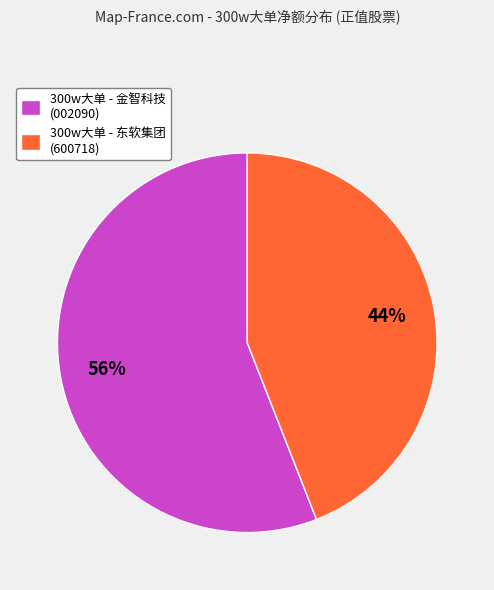

What is the ratio of the value at 300w大单 - 东软集团 (600718) to the value at 300w大单 - 金智科技 (002090)?

0.8